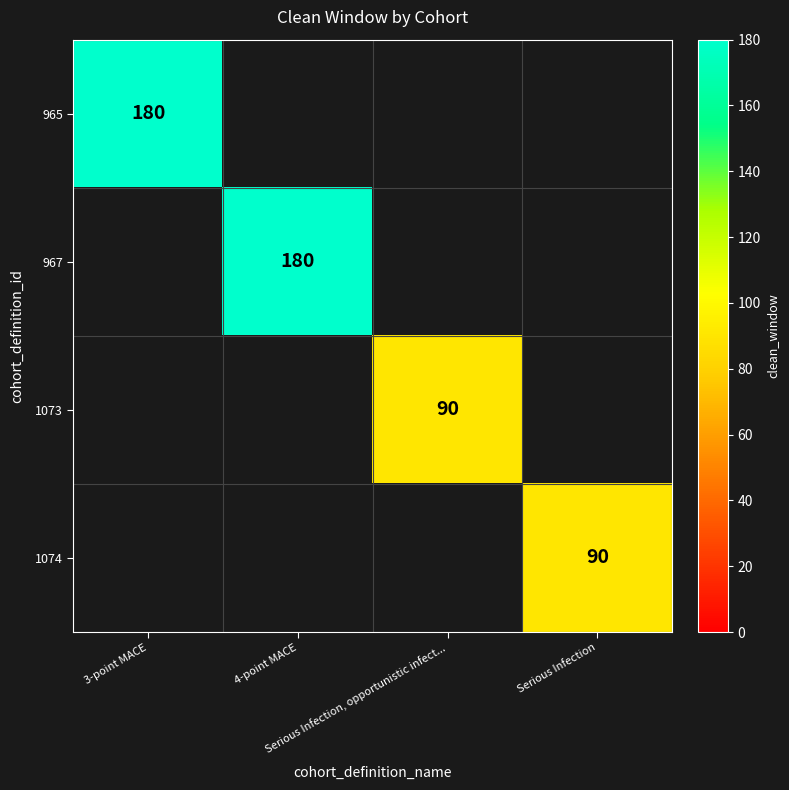

Count the number of data series in this chart.

4